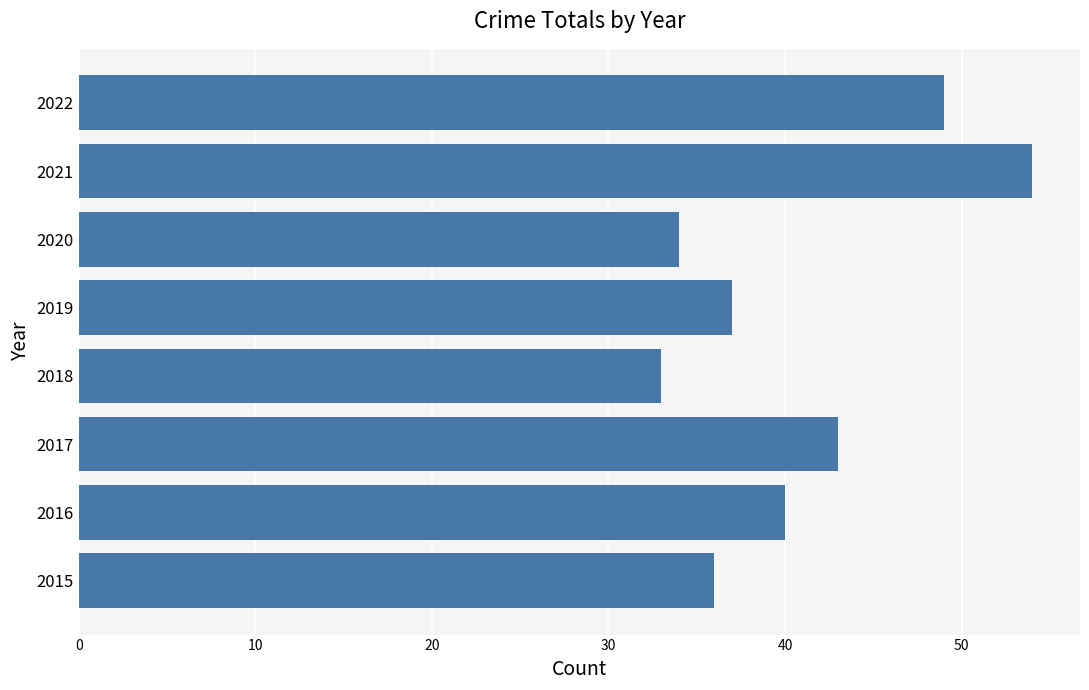

Does the chart contain stacked bars?

No